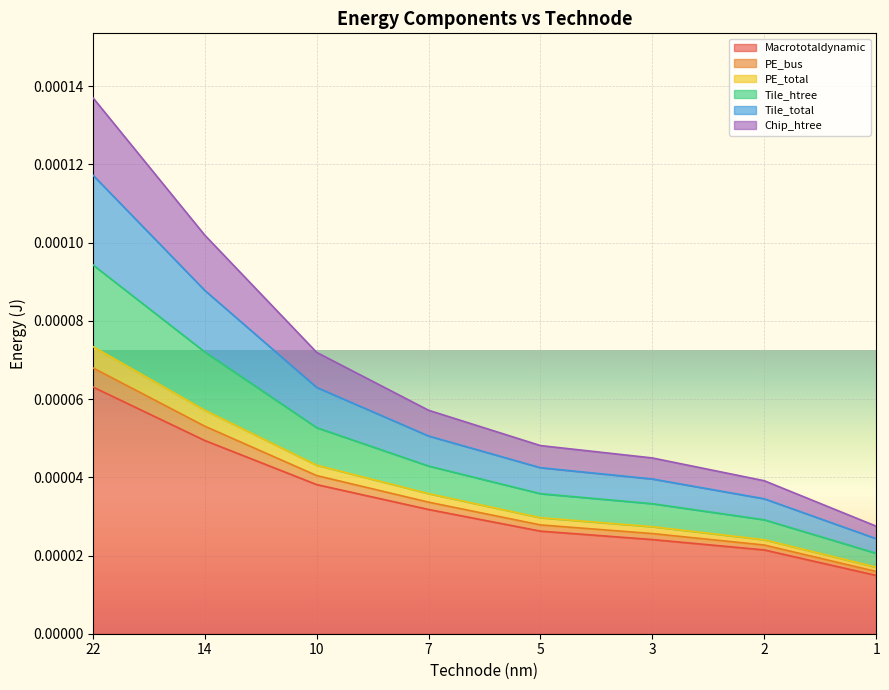

True or false: Tile_total and Macrototaldynamic cross at least once.

False